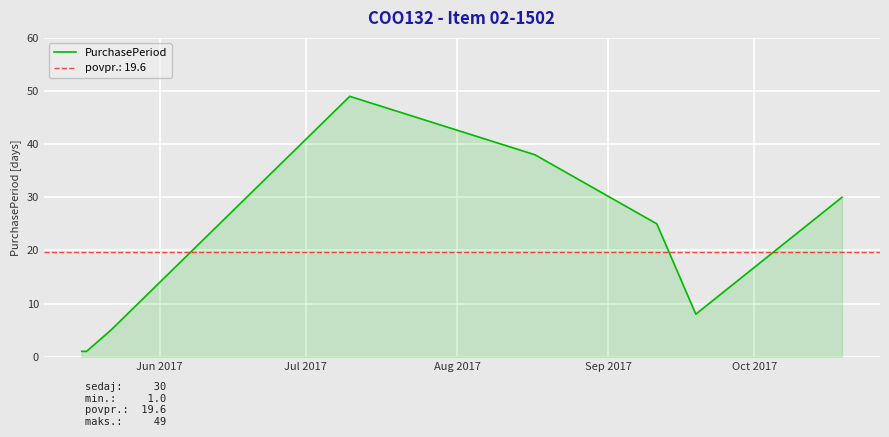

What is the difference between the second highest and minimum values?

37